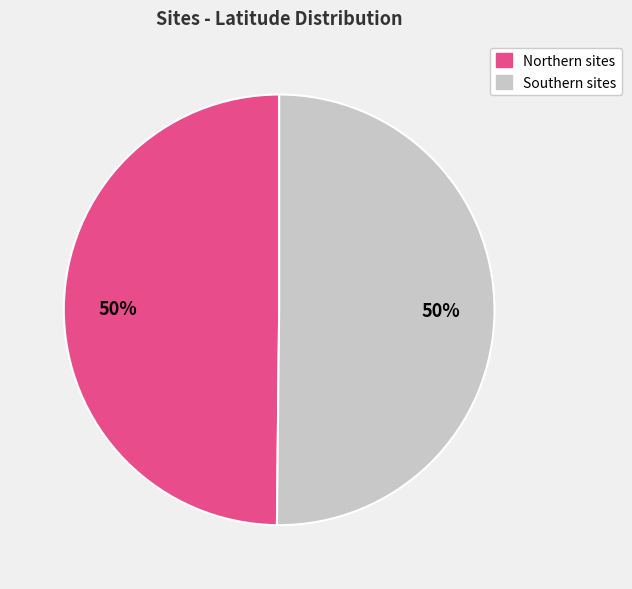

To the nearest percent, what is the average slice percentage?

50%